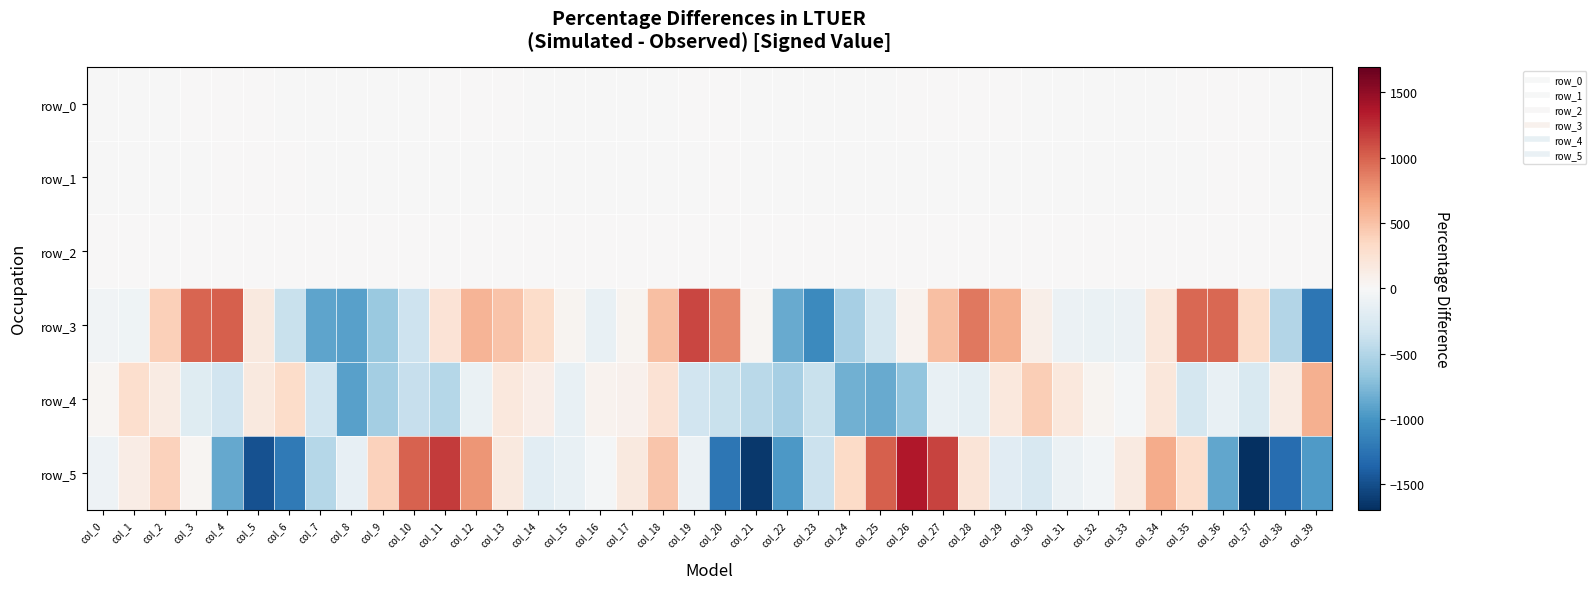

Which category has the highest value across all series?

col_26